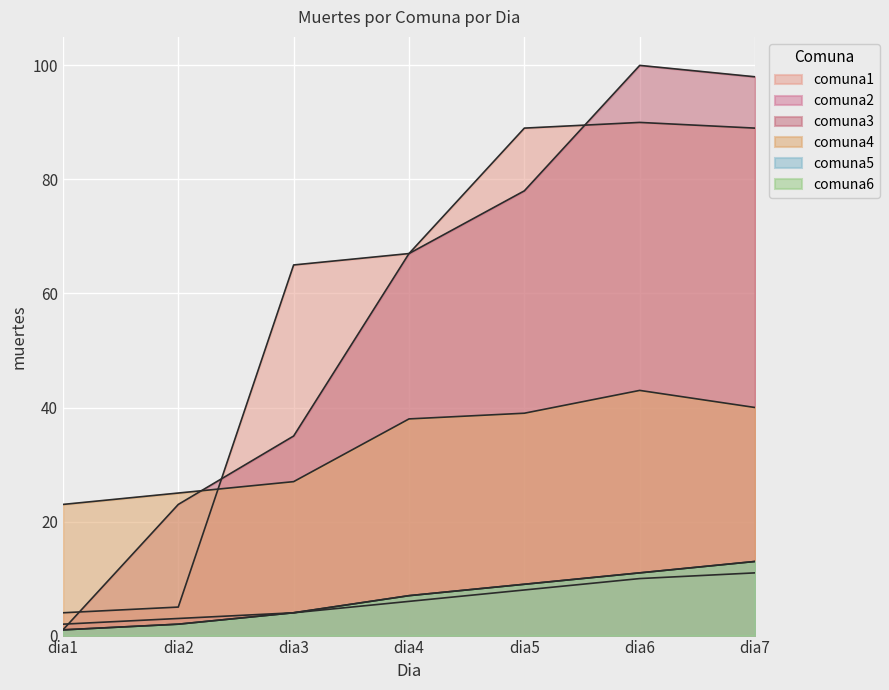

How many series are shown in this chart?

6